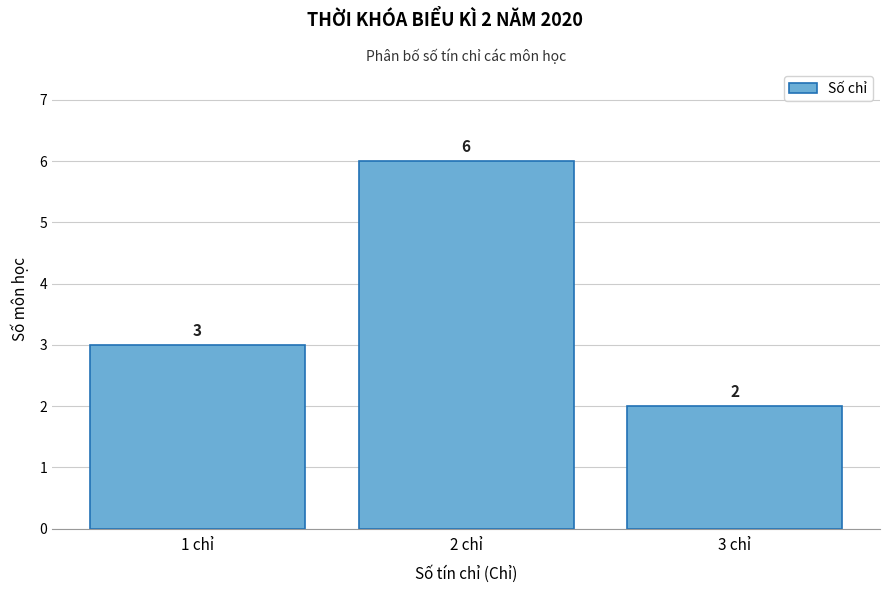

Which range on the x-axis has the tallest bar?

1.5 to 2.5